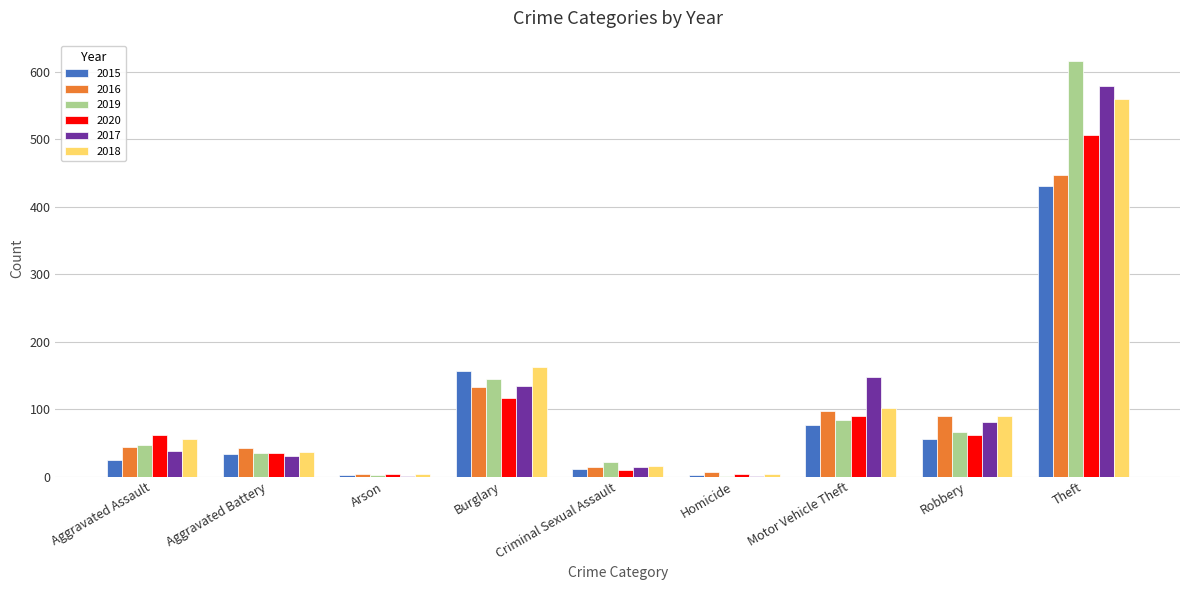

Which series changed the most between Aggravated Battery and Homicide?

2016